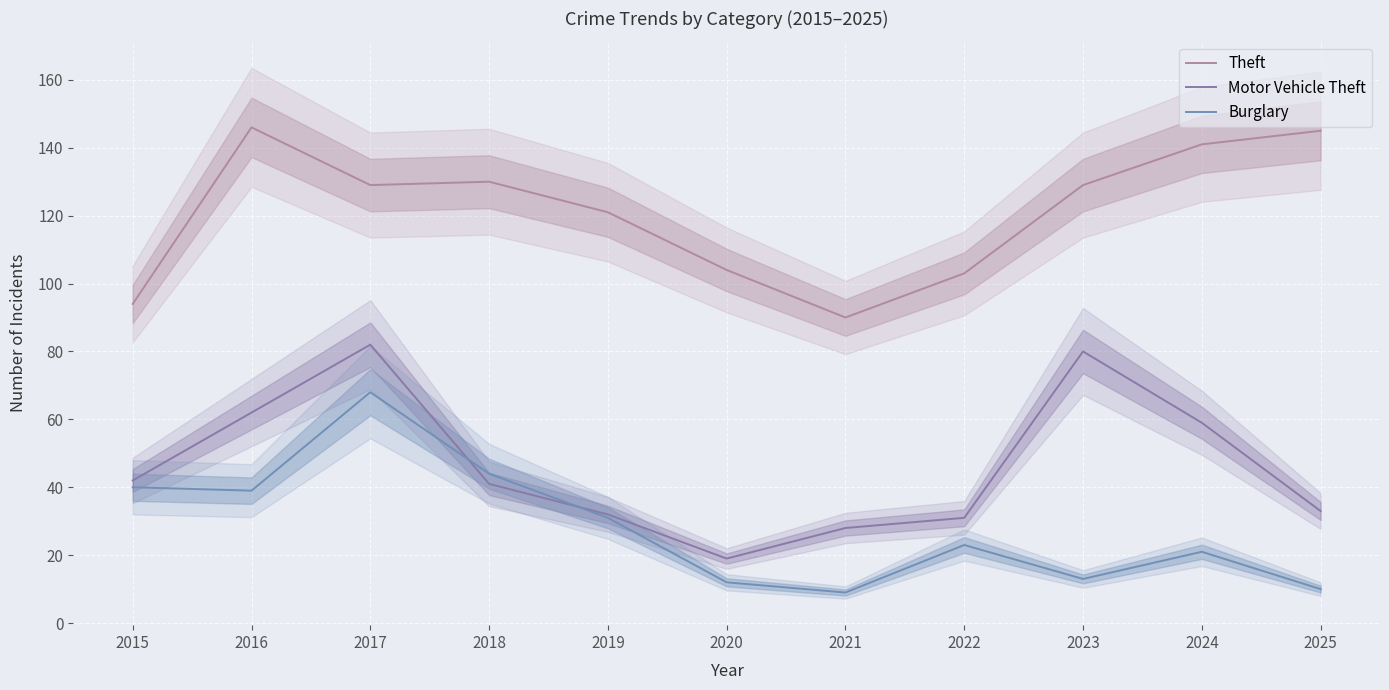

How many values in the Burglary series are below 23?

5